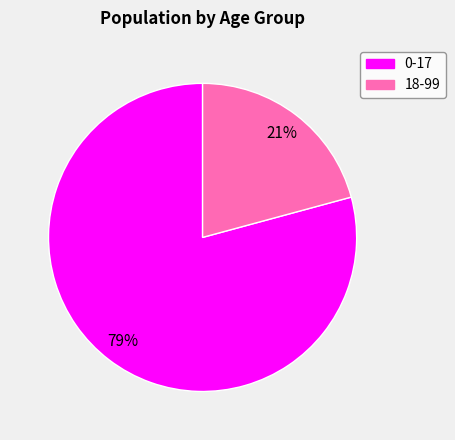

The 18-99 slice represents 21% of the pie. True or false?

True